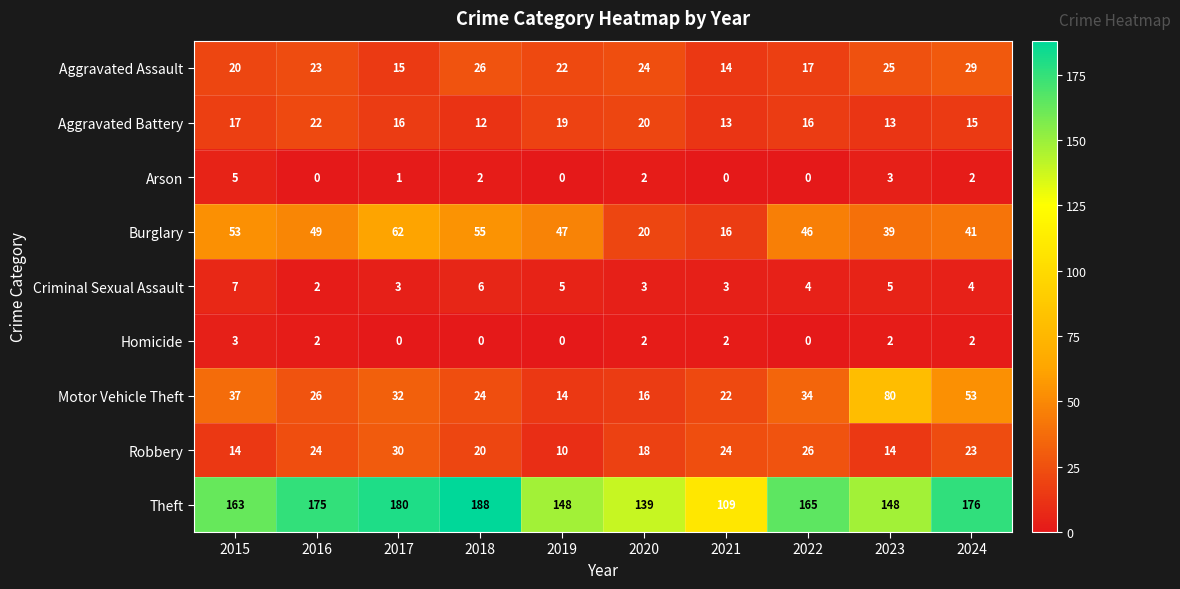

What is the difference between the highest and lowest values at 2024?

174